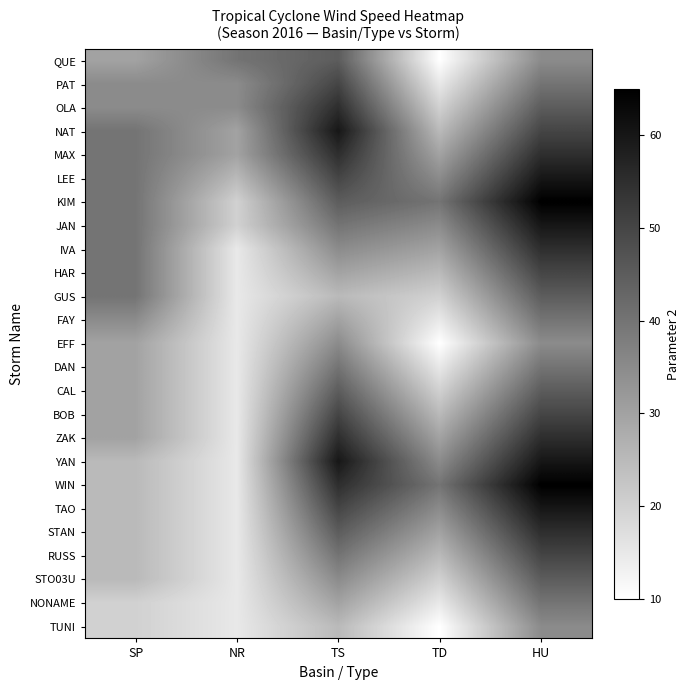

Which label corresponds to the largest value in the chart?

HU